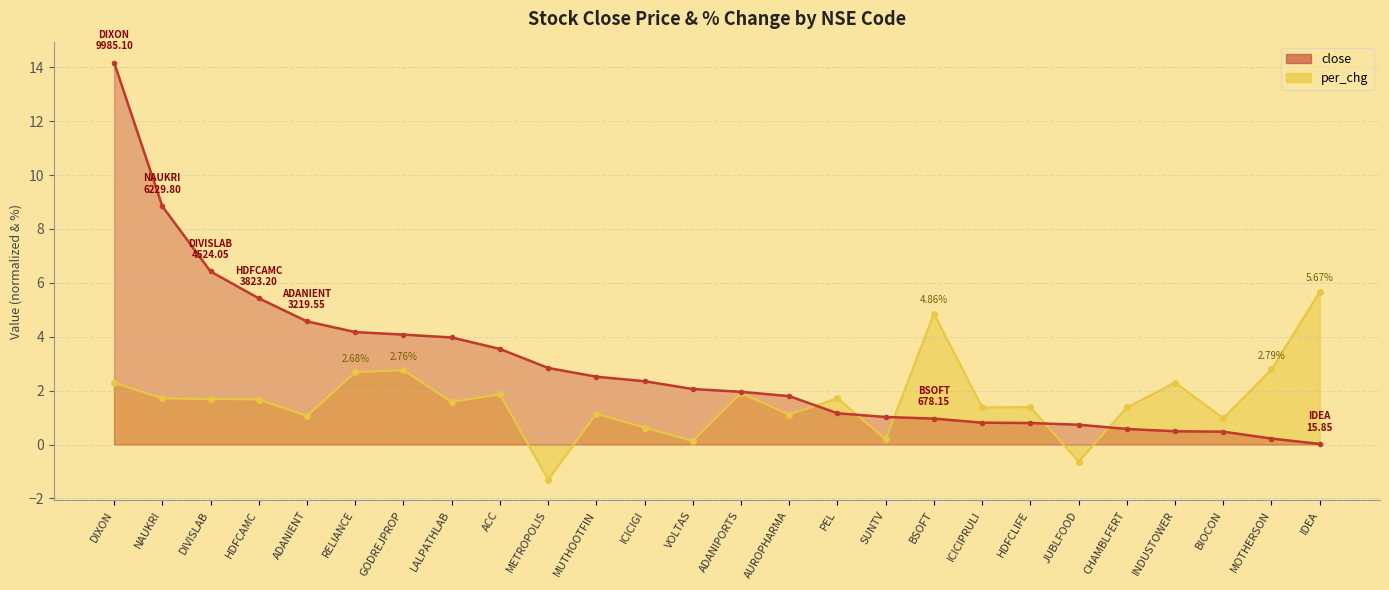

What is the greatest value displayed?

14.2